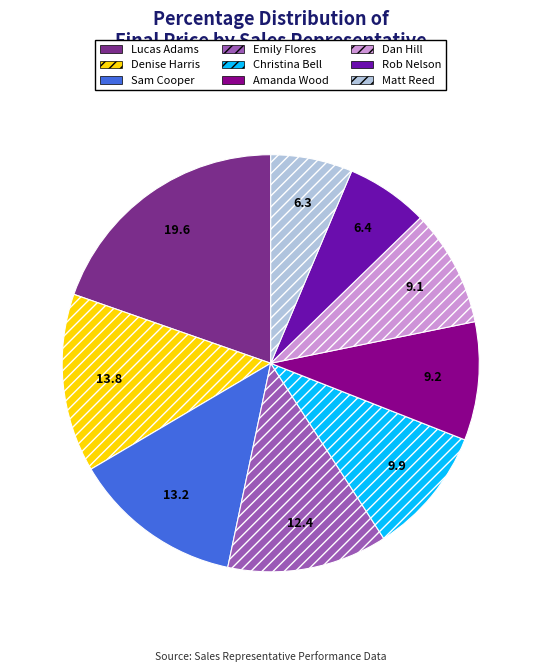

Which has a higher value, Emily Flores or Denise Harris?

Denise Harris